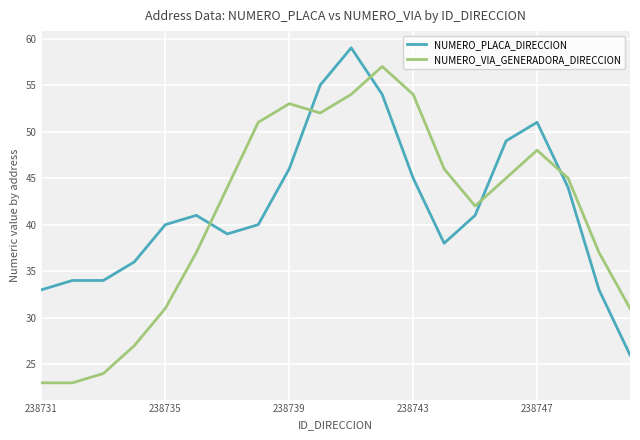

Rank the series by their maximum value, from highest to lowest.

NUMERO_PLACA_DIRECCION, NUMERO_VIA_GENERADORA_DIRECCION